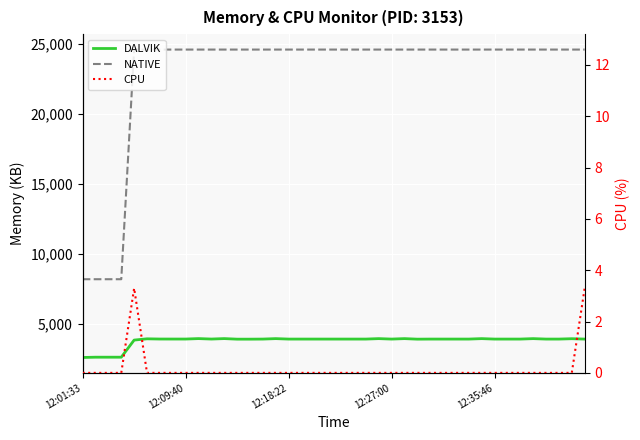

What is the difference between the DALVIK values at 38 and 24?

26.0